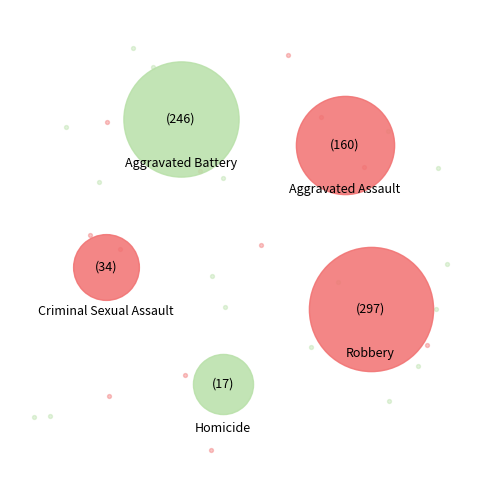

Is it true that Aggravated Assault is 11% of the pie?

False